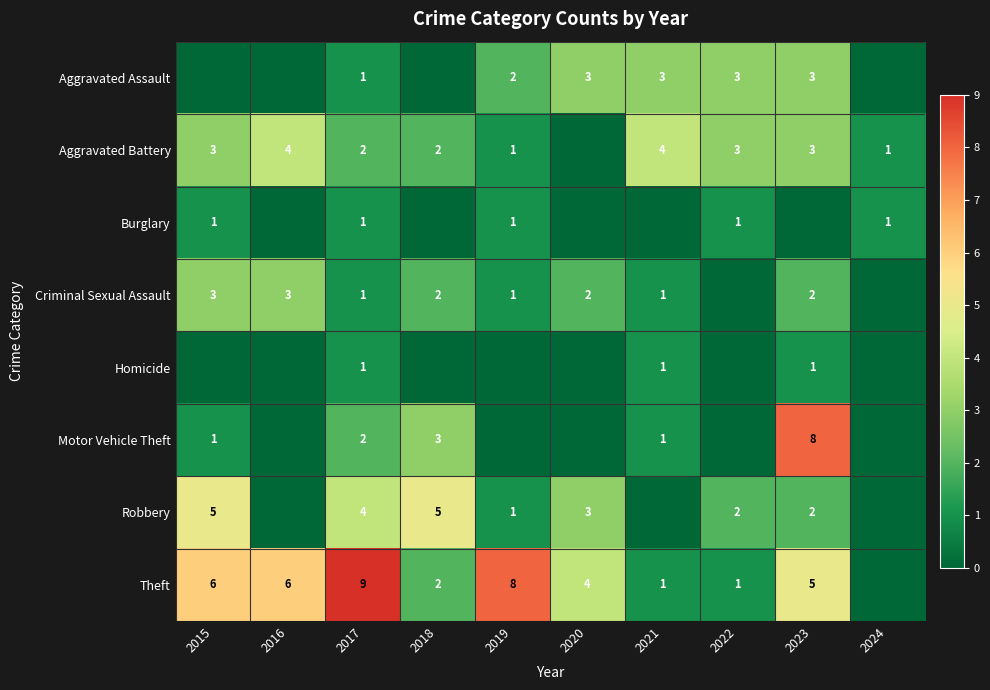

How many data points does each series have?

10